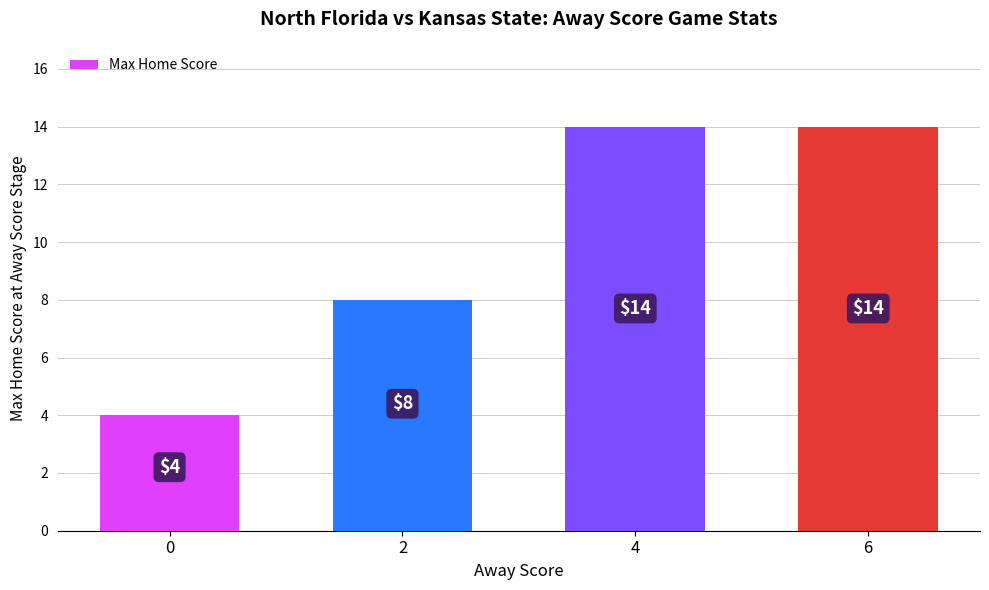

True or false: the data shows 8 at 2.

True